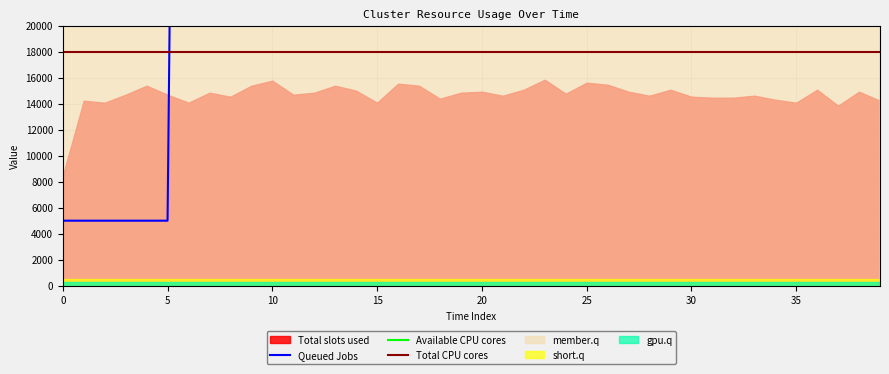

Does the chart have visible grid lines?

Yes